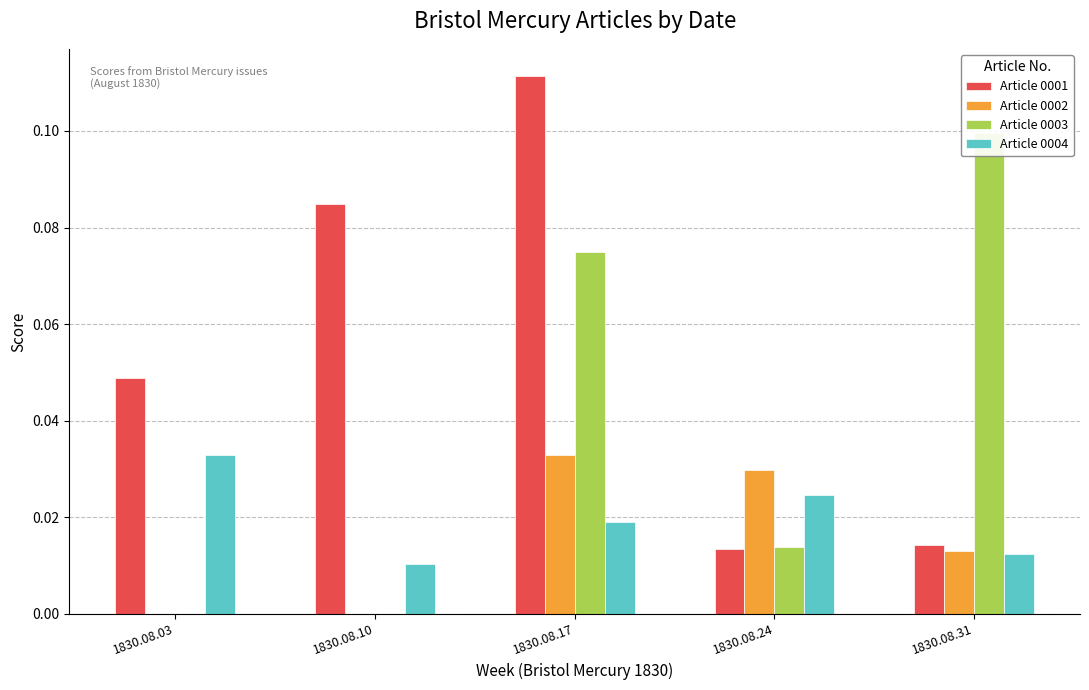

Between 1830.08.10 and 1830.08.17, which series saw the biggest shift?

Article 0003